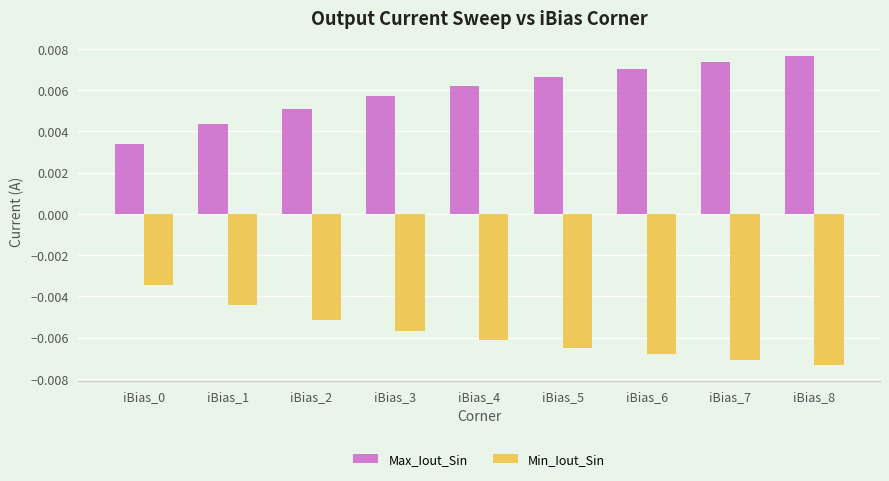

List the series in order of their overall mean, highest first.

Max_Iout_Sin, Min_Iout_Sin